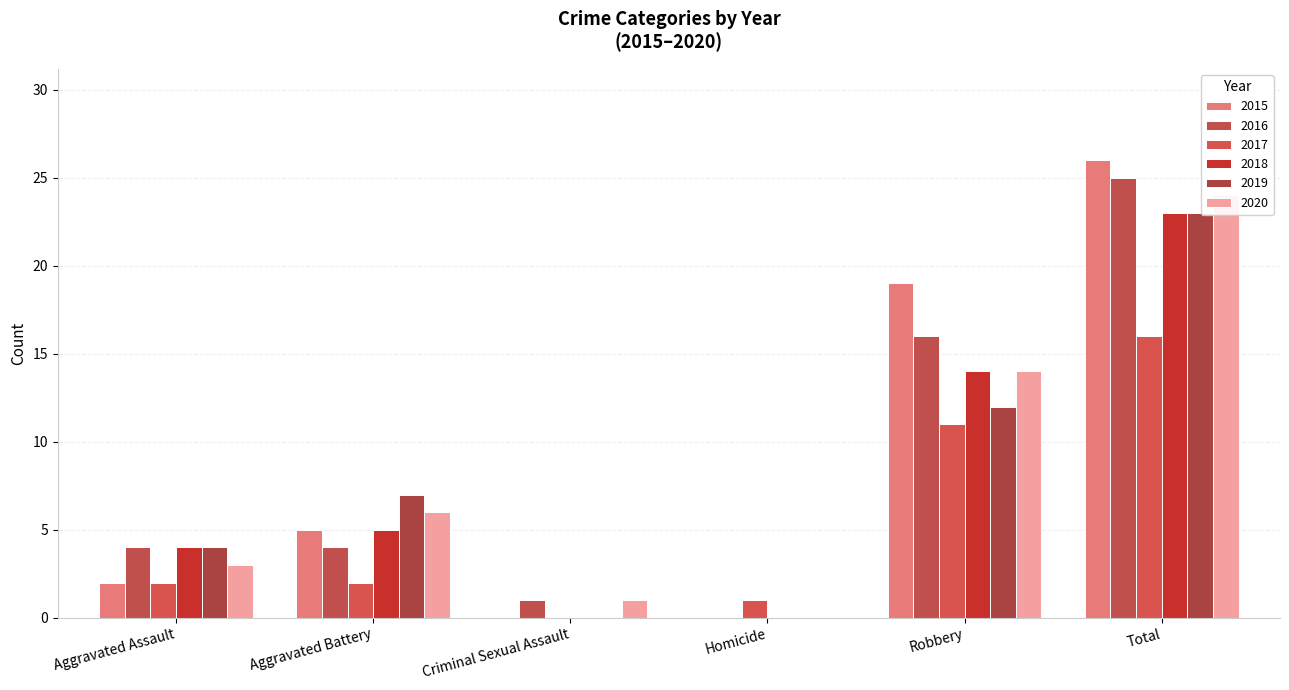

Which category has the lowest value across all series?

Criminal Sexual Assault